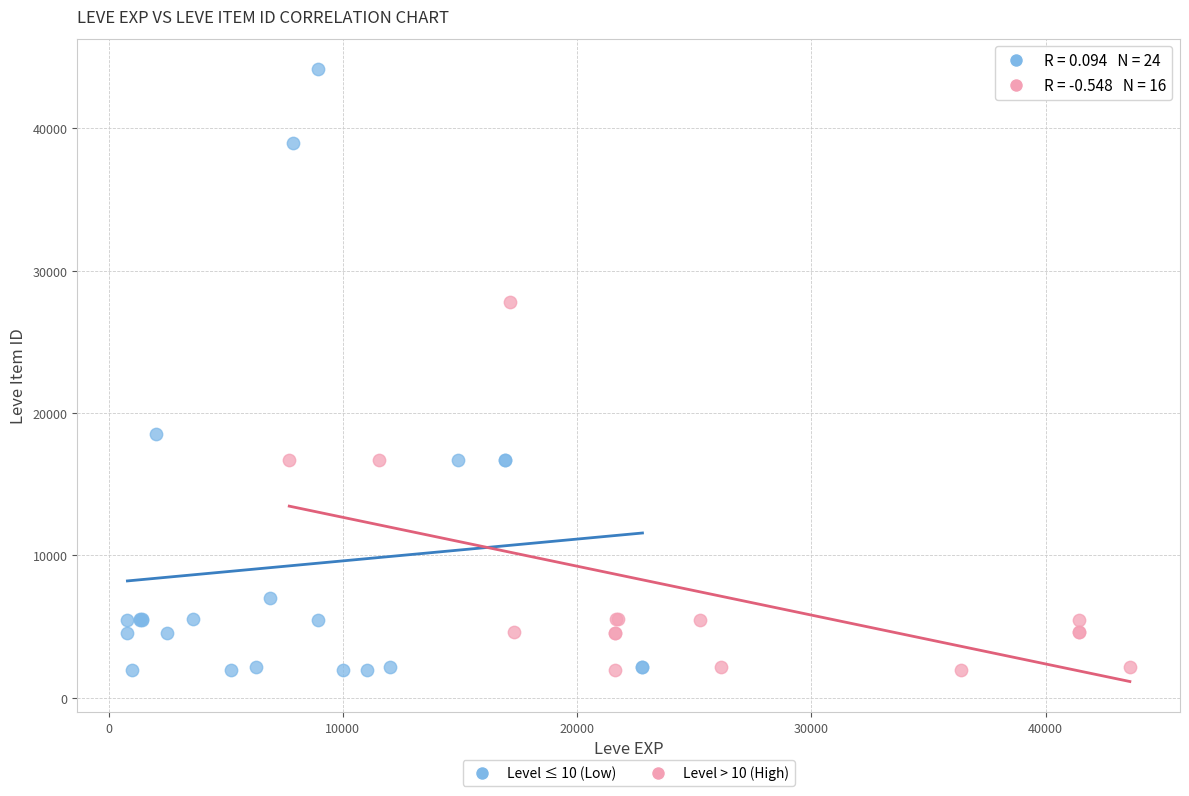

Which series has the largest Y range (max minus min)?

Level ≤ 10 (Low)